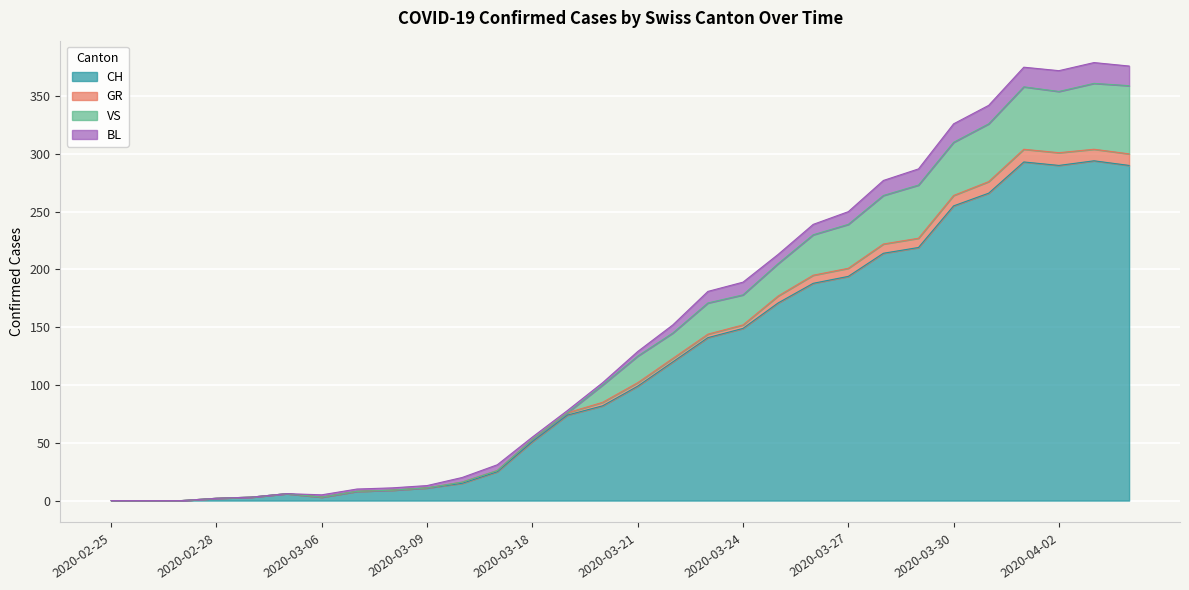

True or false: VS has more than 1 points higher than both neighbors.

True